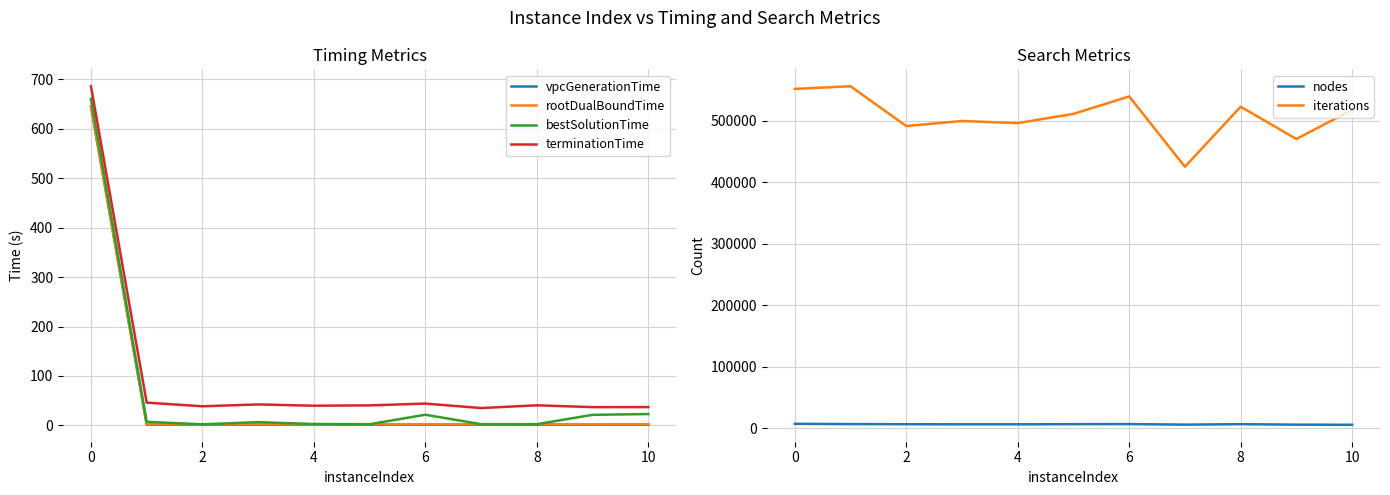

Where does the nodes series first go above 6405?

0